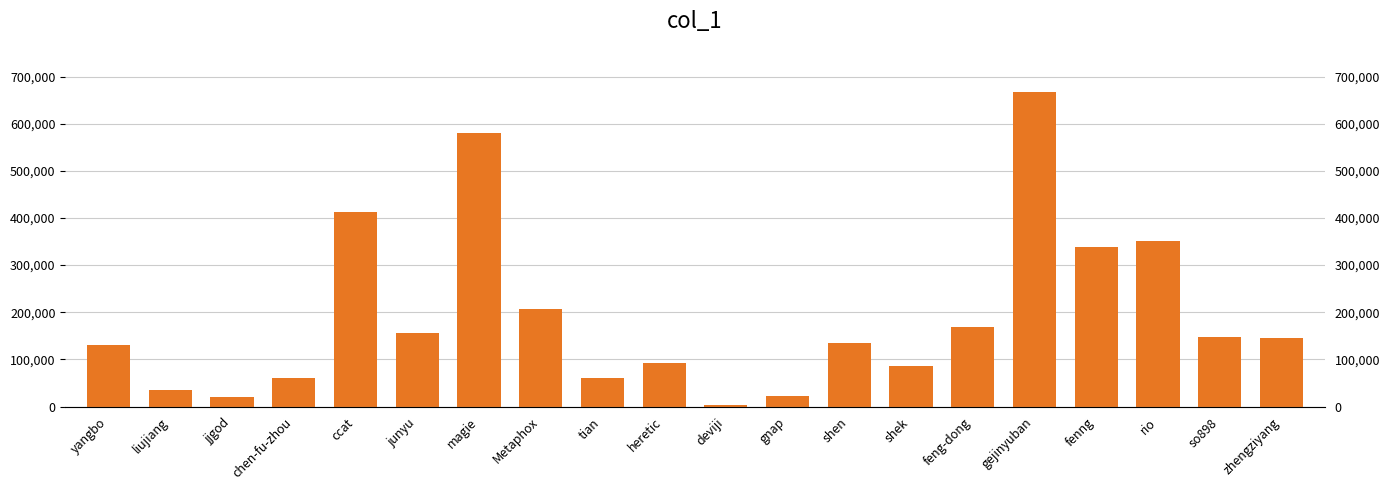

What is the sum of the values at fenng and shen?

472706